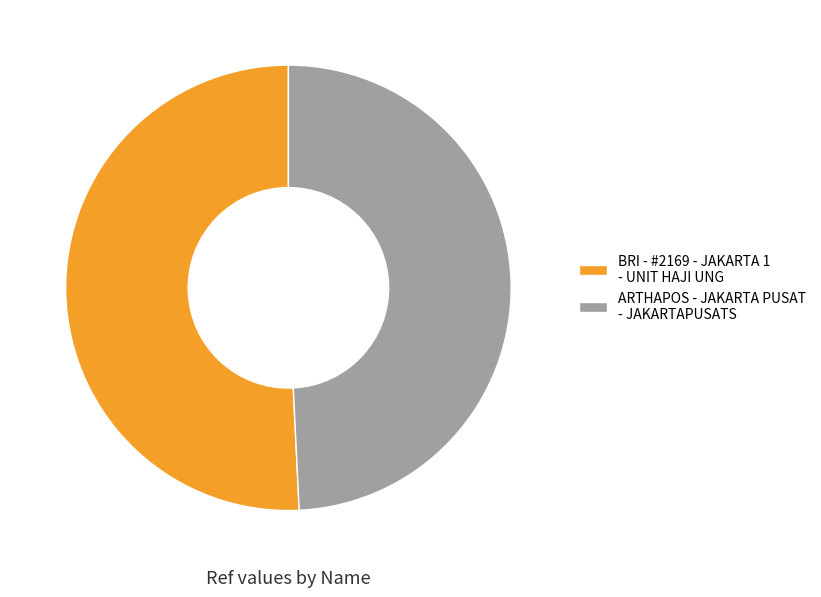

Is it true that BRI - #2169 - JAKARTA 1 - UNIT HAJI UNG is 51% of the pie?

True